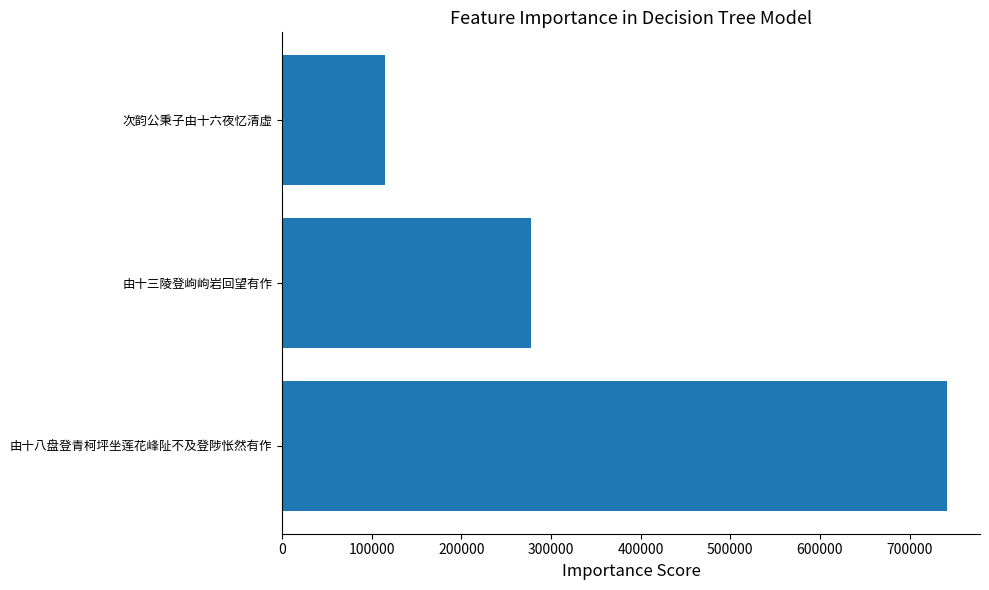

Rank the categories by value from lowest to highest.

次韵公秉子由十六夜忆清虚, 由十三陵登岣岣岩回望有作, 由十八盘登青柯坪坐莲花峰阯不及登陟怅然有作